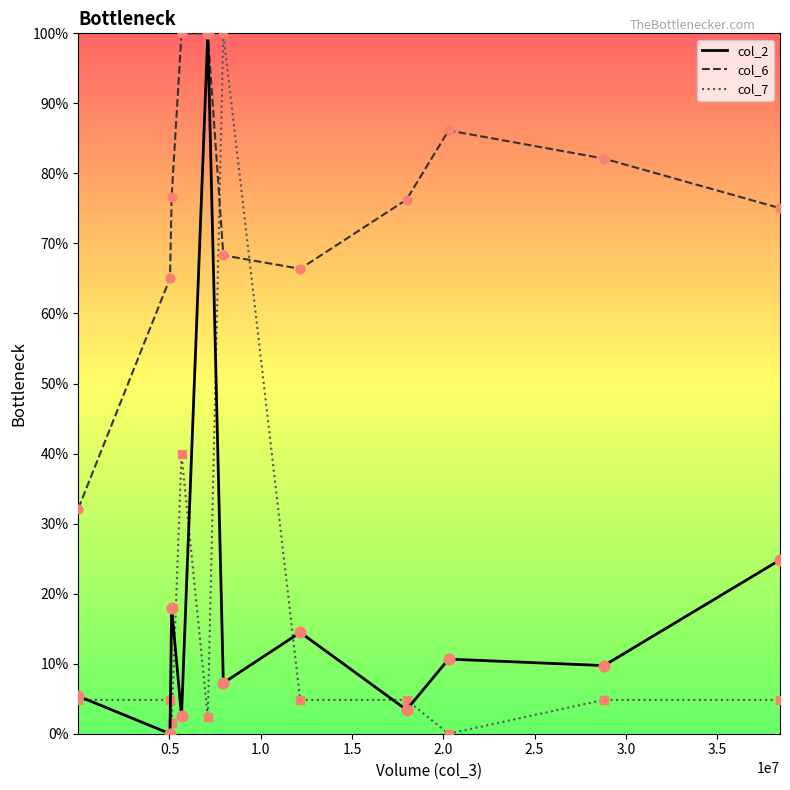

Which series has the largest total across all categories?

col_6